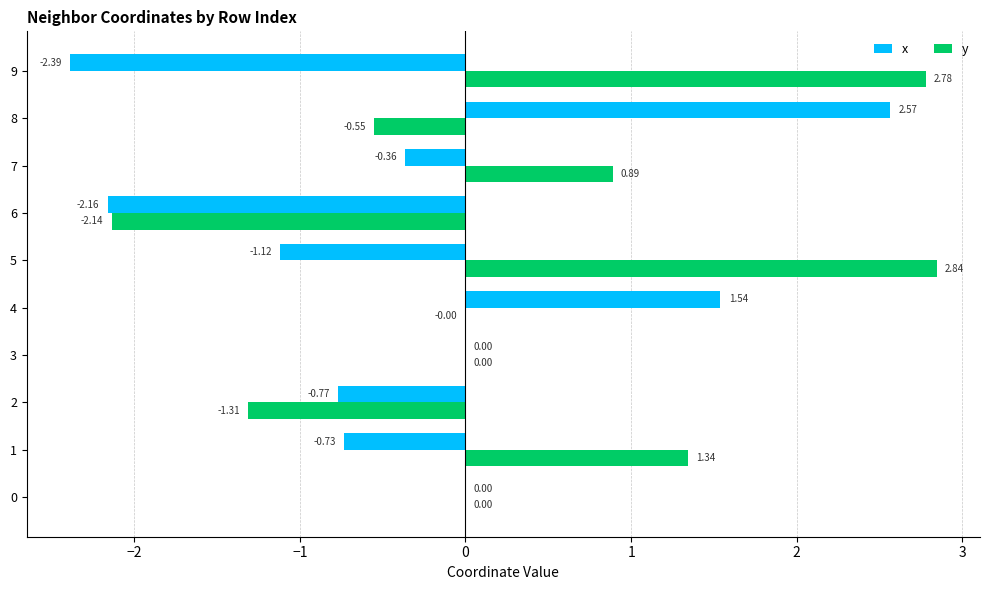

Is the value of x at 6 greater than the value of y at 4?

No